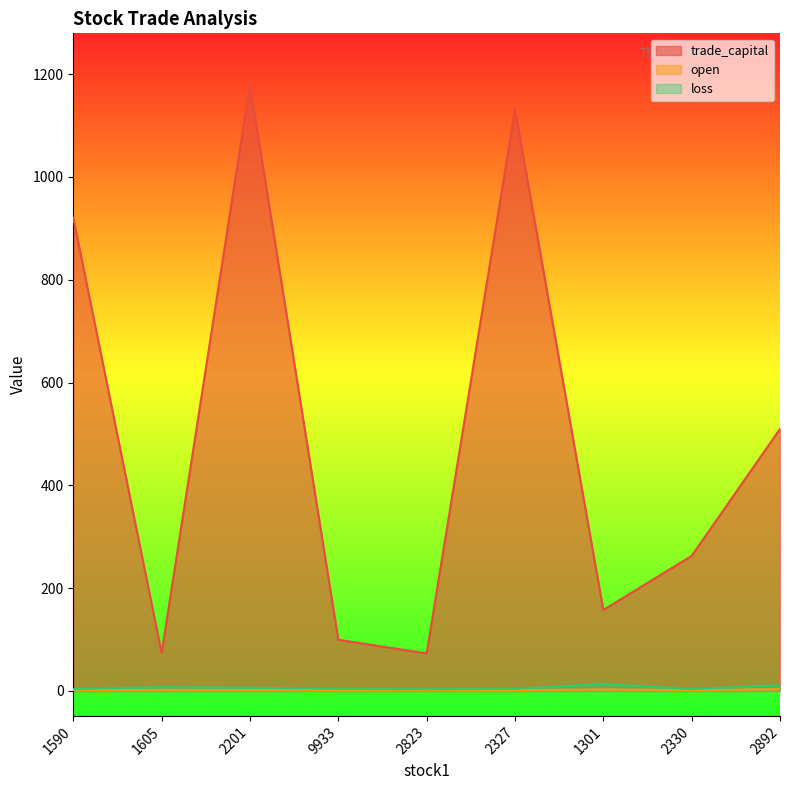

What is the smallest value displayed?

1.5